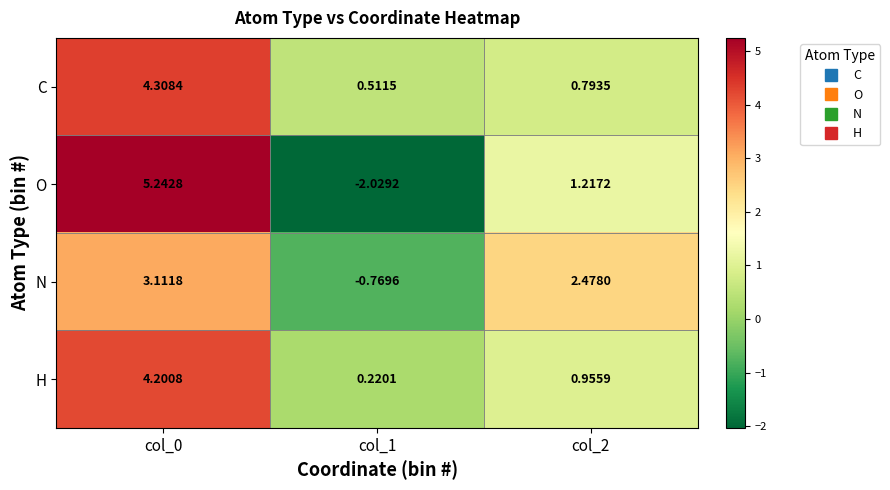

Rank the series by their average value, from highest to lowest.

C, H, N, O